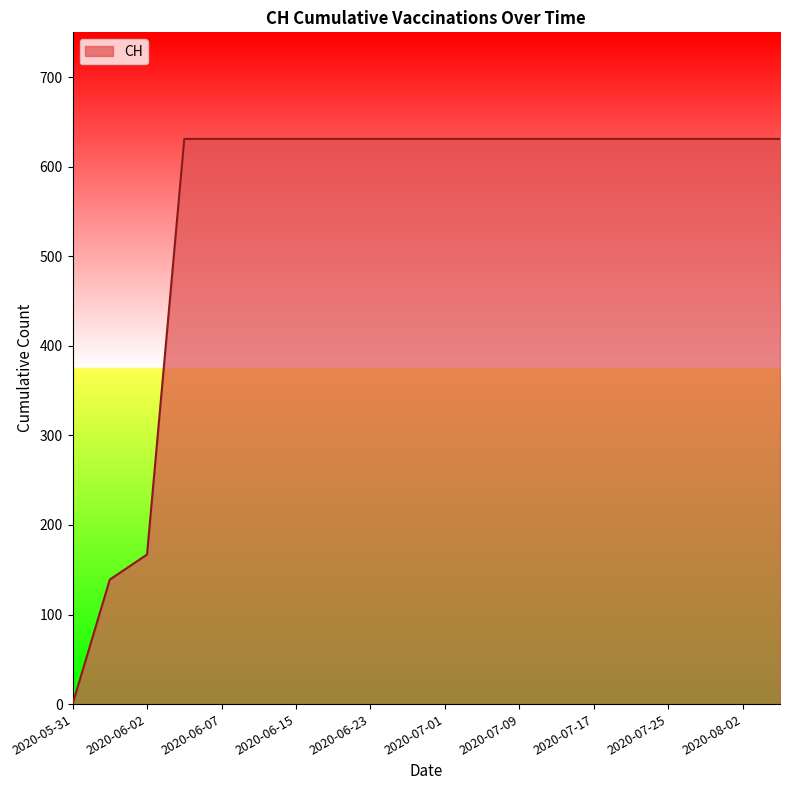

What is the greatest value displayed?

631